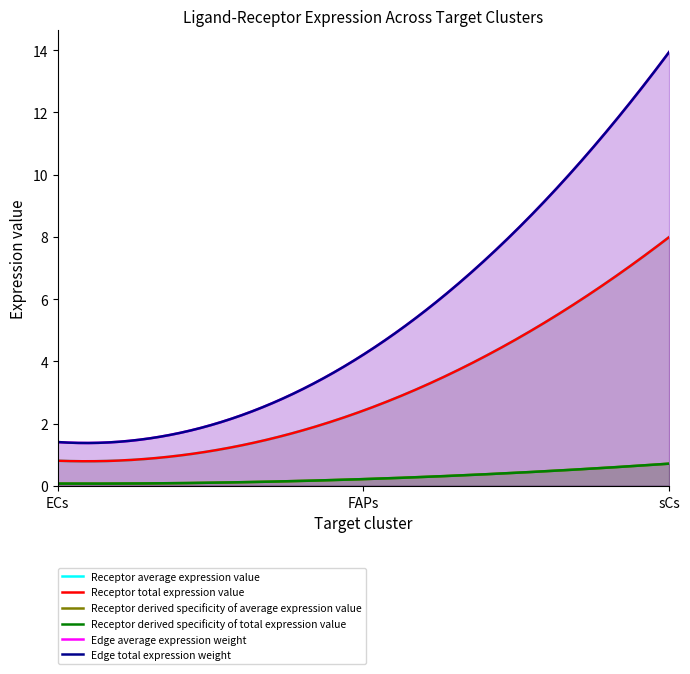

True or false: Edge total expression weight has a value of 4.2 at FAPs.

True